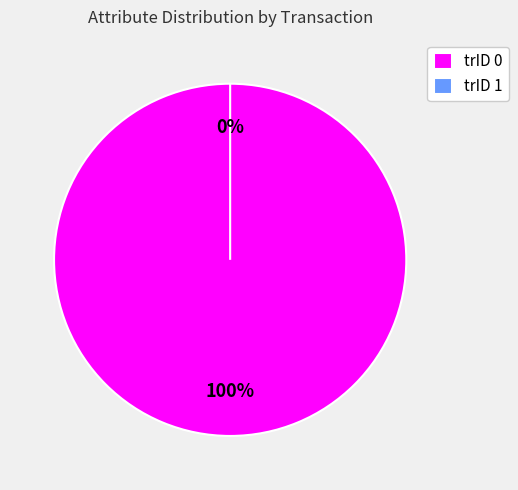

Is trID 0 the majority of the pie?

Yes